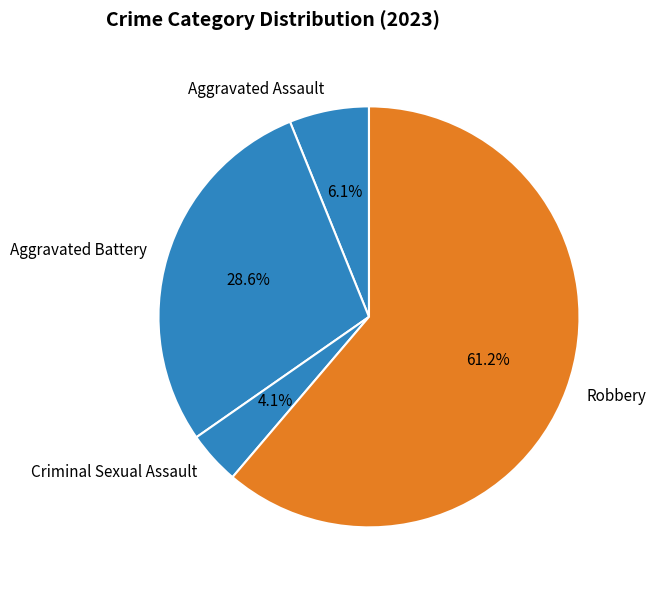

Is it true that Aggravated Battery is 42% of the pie?

False